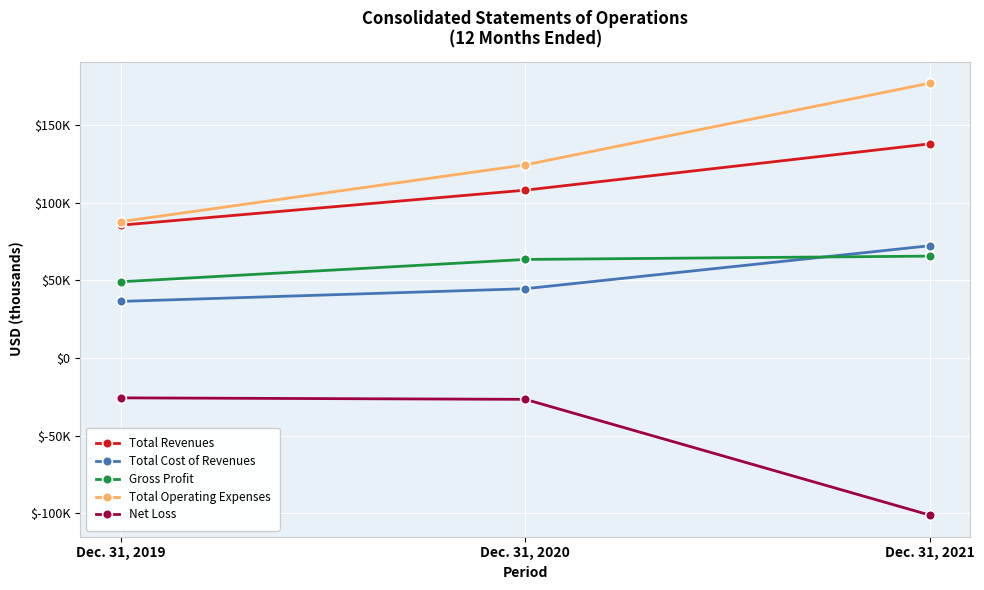

What is the value of the Total Operating Expenses point at the 3rd from the left?

177063